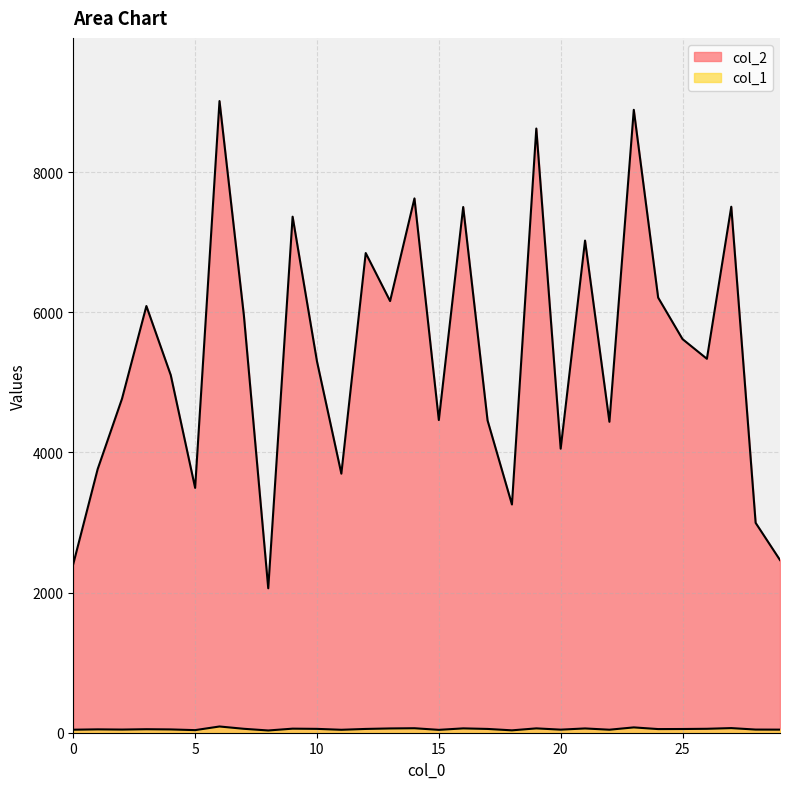

What are all the series names shown in the legend?

col_2, col_1